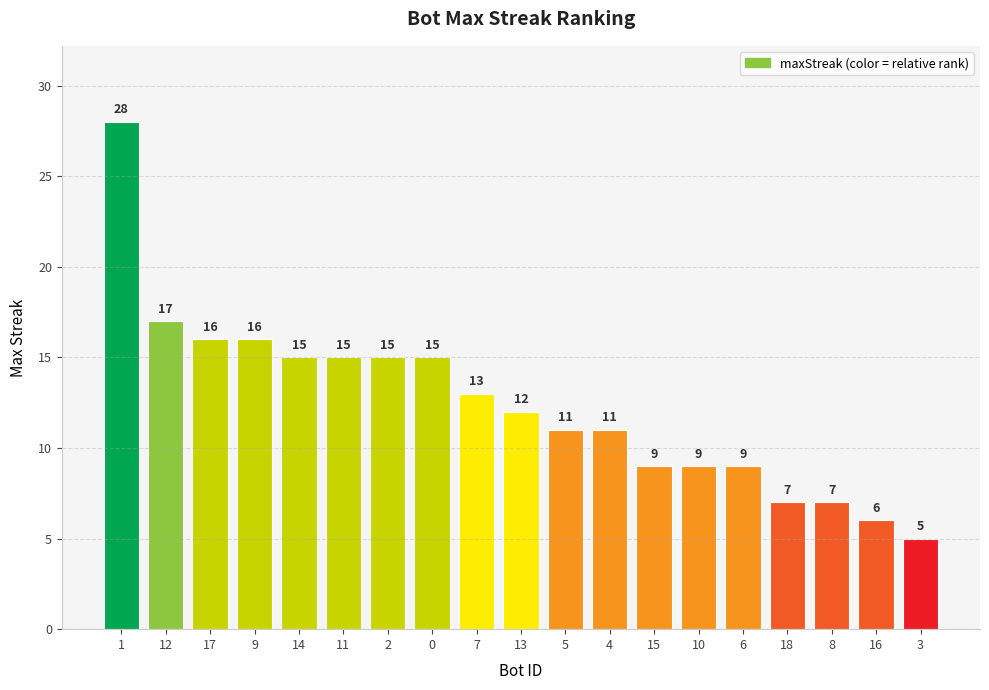

Which label corresponds to the smallest value in the chart?

3